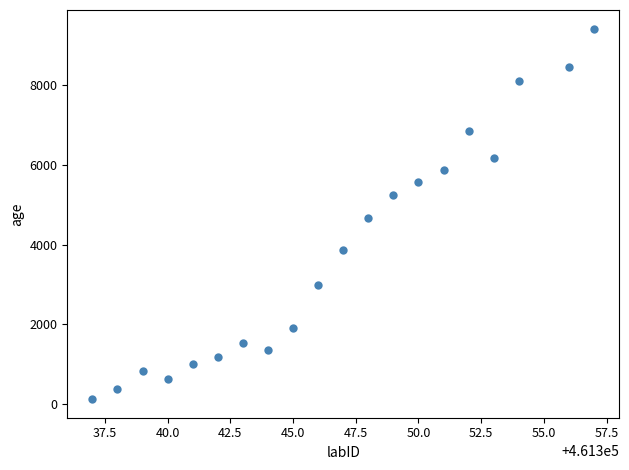

What is the range of Y values (max minus min)?

9281